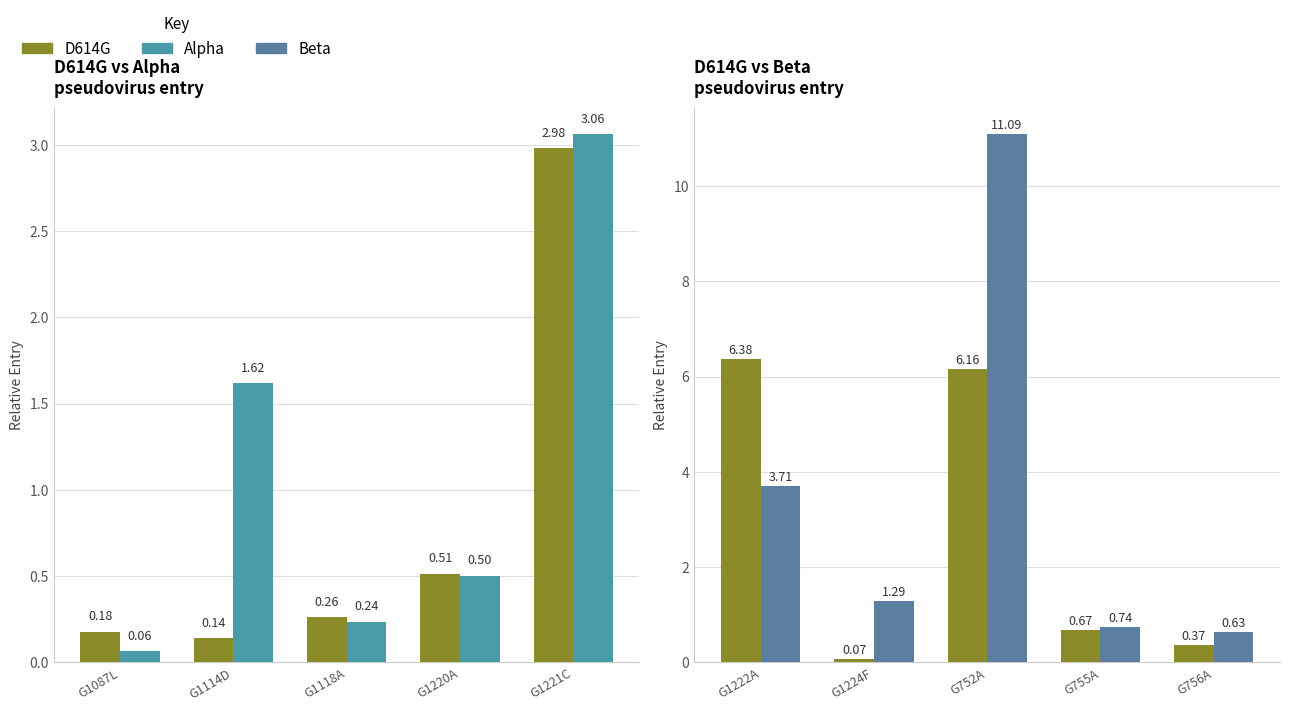

What are all the series names shown in the legend?

D614G, Alpha, Beta